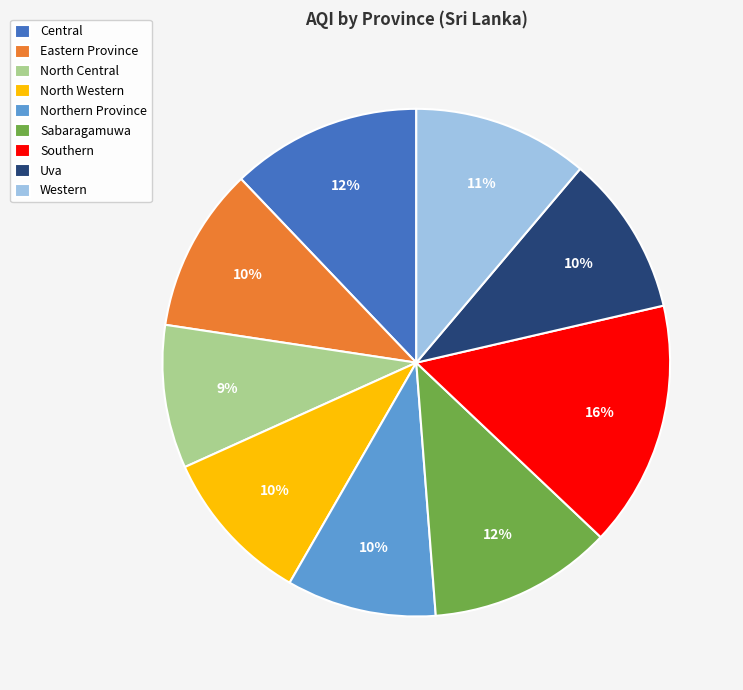

Which slice is the largest?

Southern